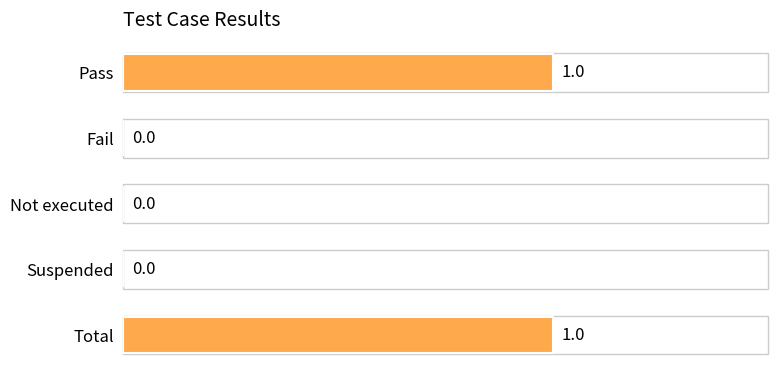

Which has a higher value, Not executed or Total?

Total